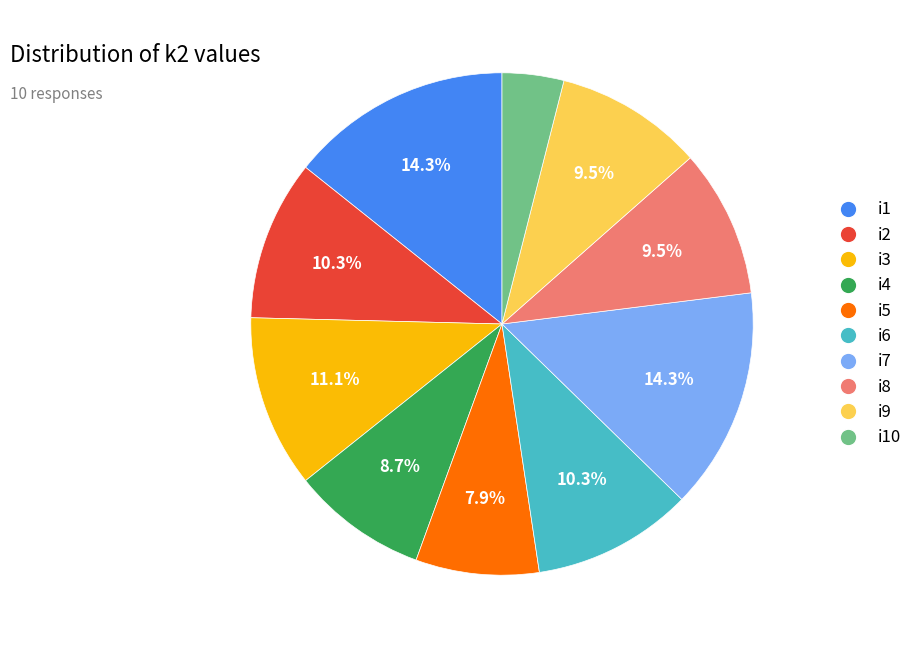

Is there any slice that represents more than half of the pie?

No